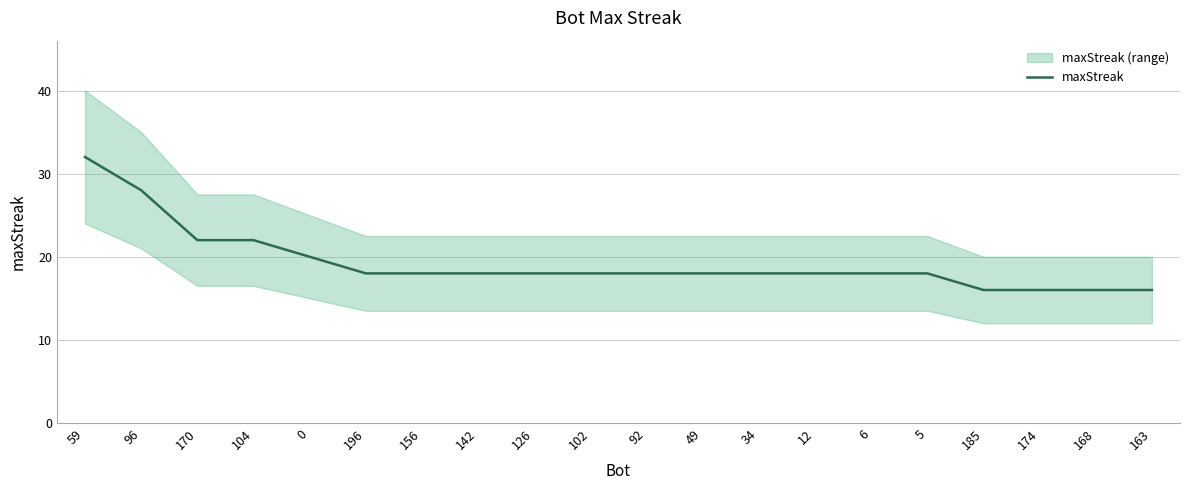

Approximately how many times larger is the value at 196 compared to 12?

1.0